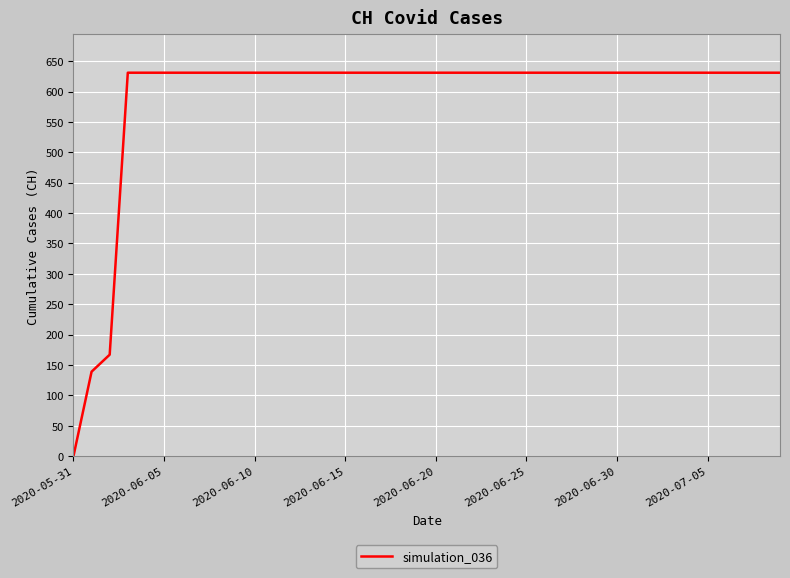

What is the maximum value shown in the chart?

631